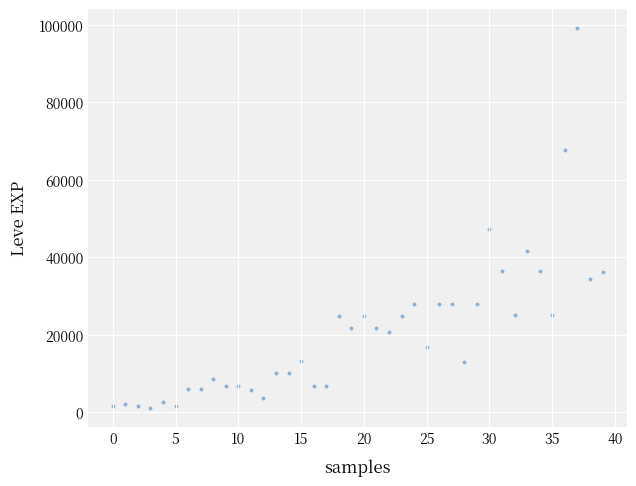

What Y value in the scatter plot is closest to 50190?

47200